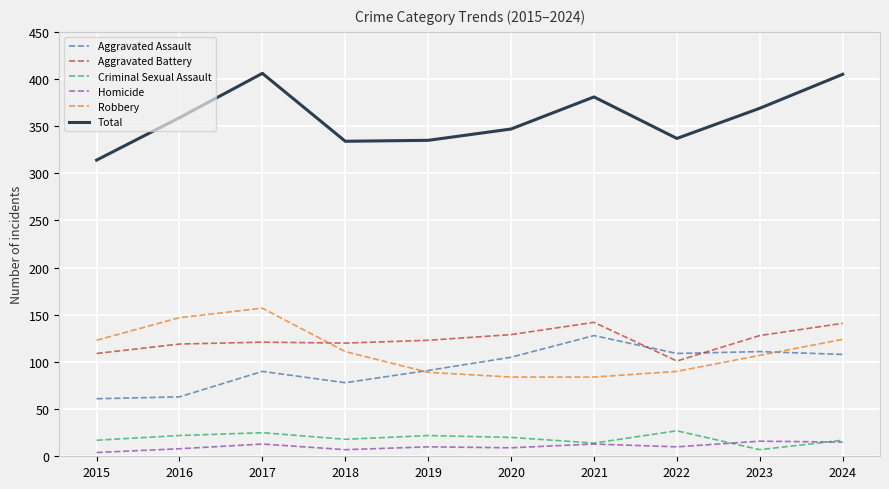

Is the value of Aggravated Assault at 2017 greater than the value of Aggravated Battery at 2020?

No